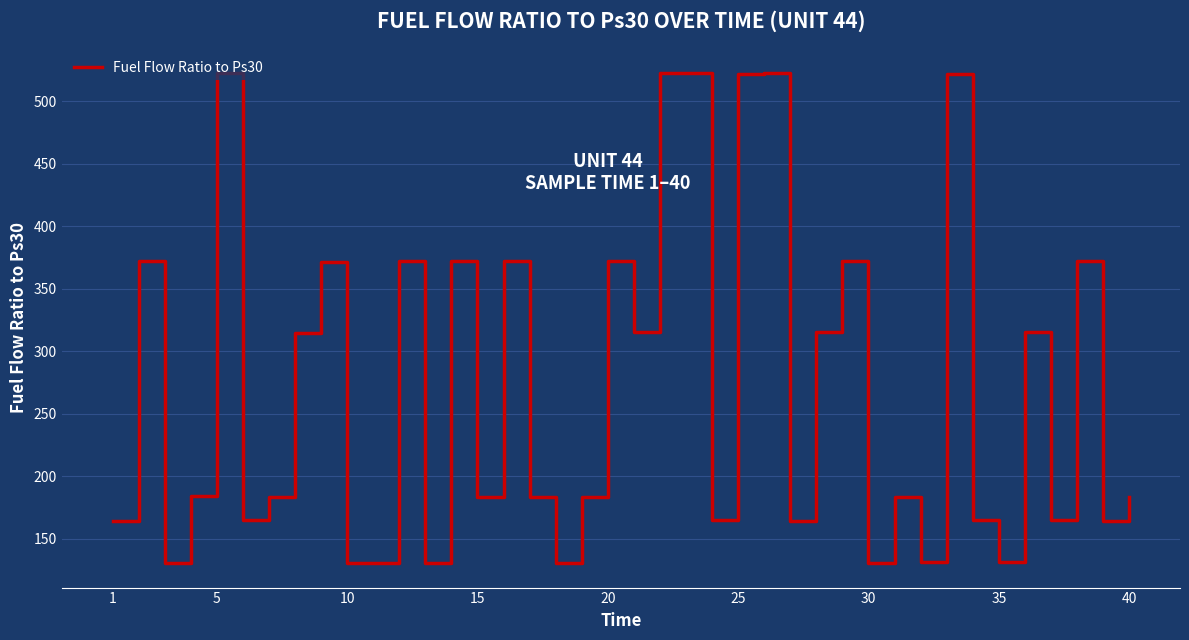

What is the greatest value displayed?

522.9